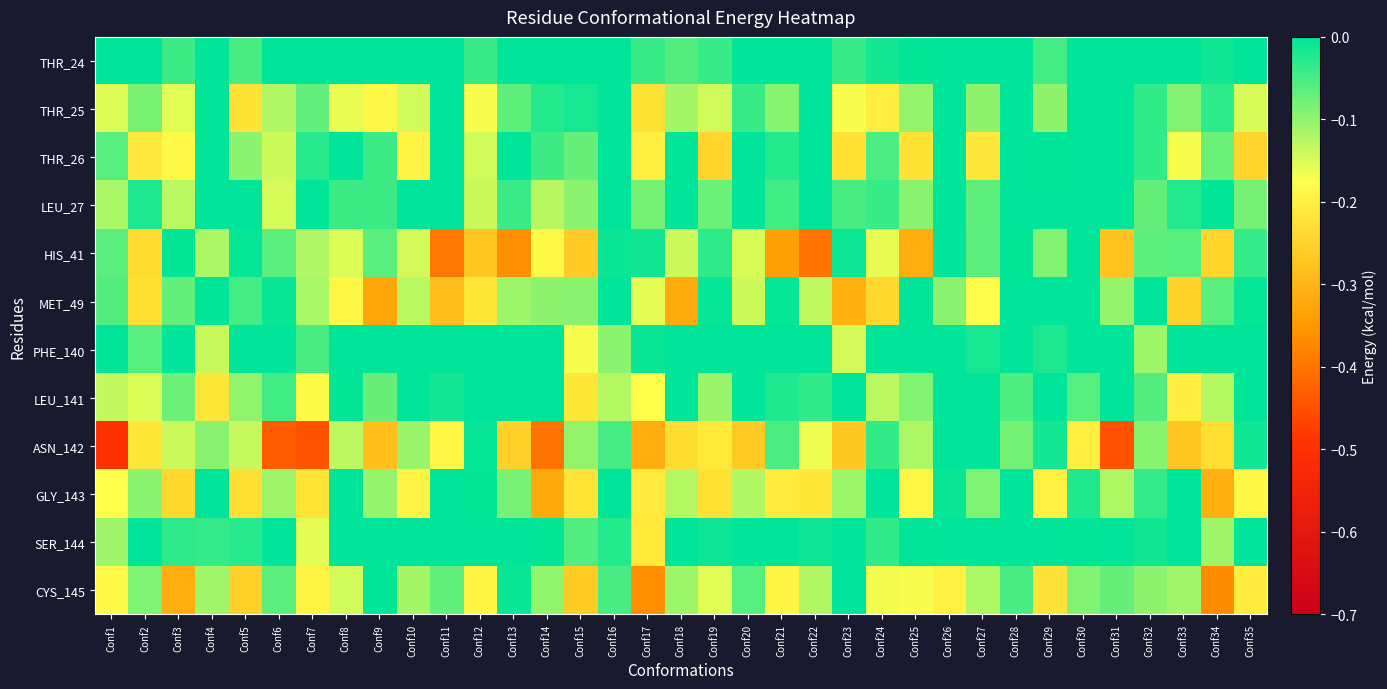

What is the smallest value displayed?

-0.5